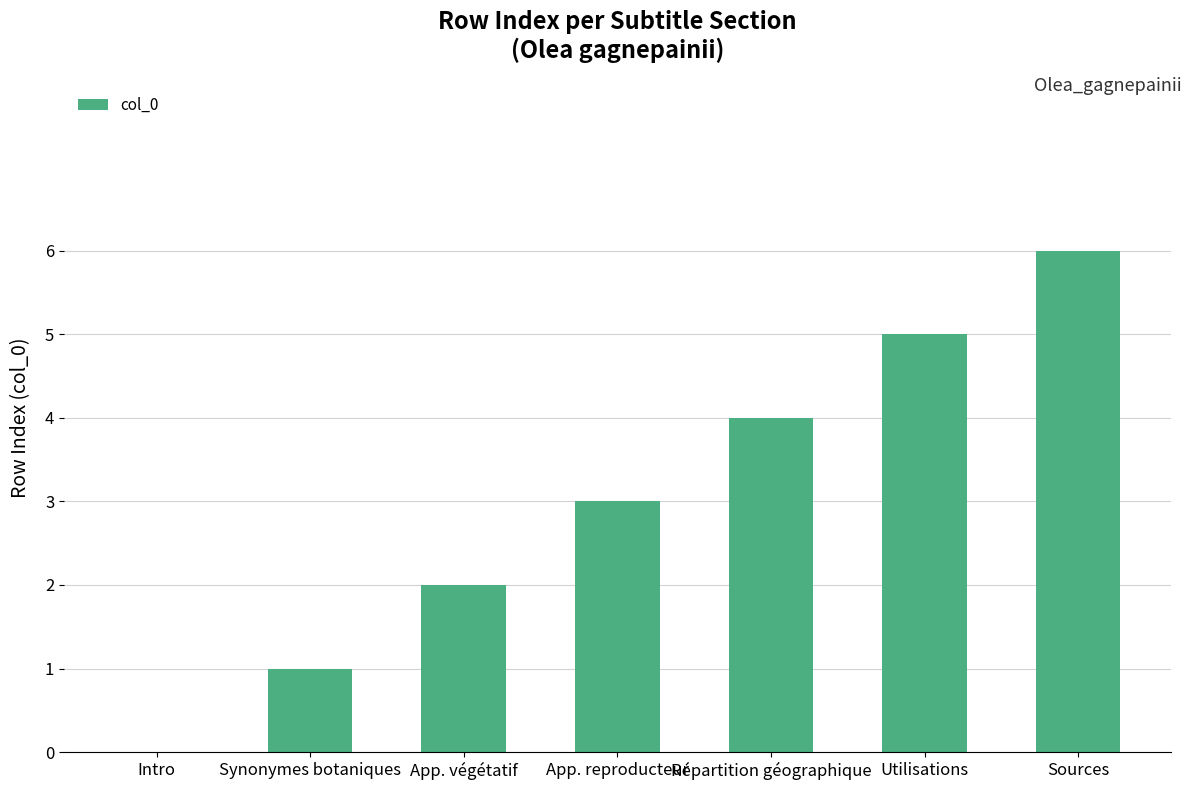

The value at Utilisations is 9. True or false?

False